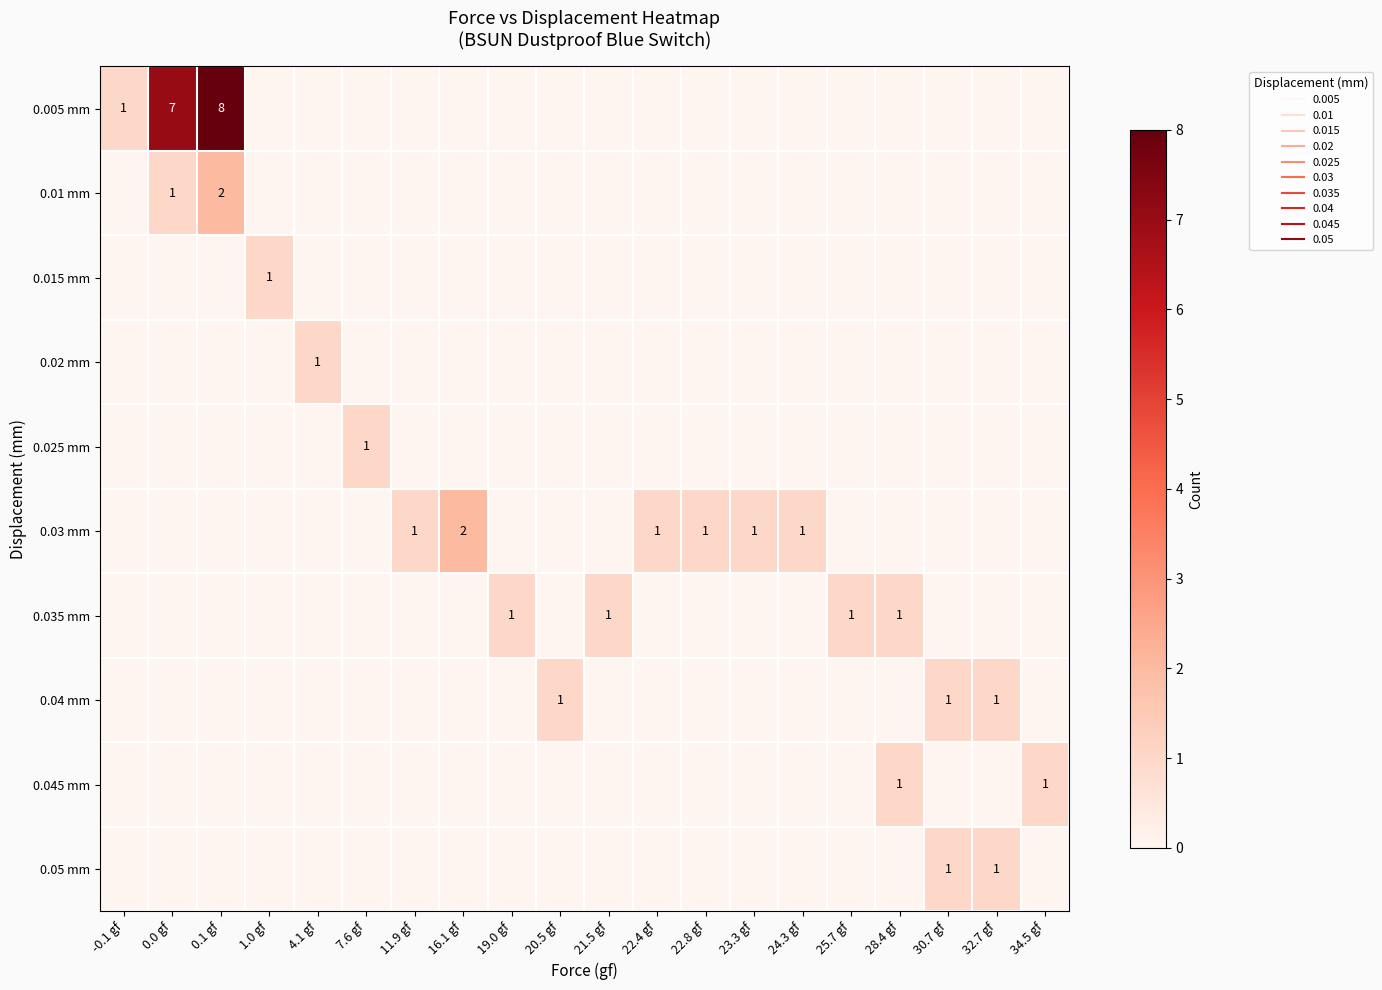

Rank the series by their maximum value, from lowest to highest.

0.015 mm, 0.02 mm, 0.025 mm, 0.035 mm, 0.04 mm, 0.045 mm, 0.05 mm, 0.01 mm, 0.03 mm, 0.005 mm